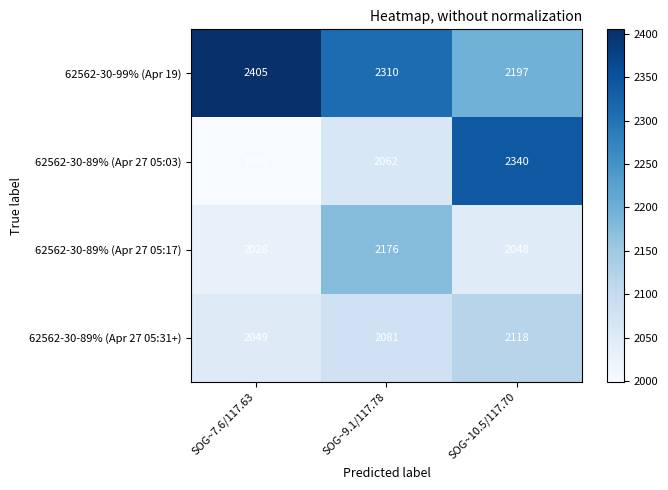

Count the number of data series in this chart.

4